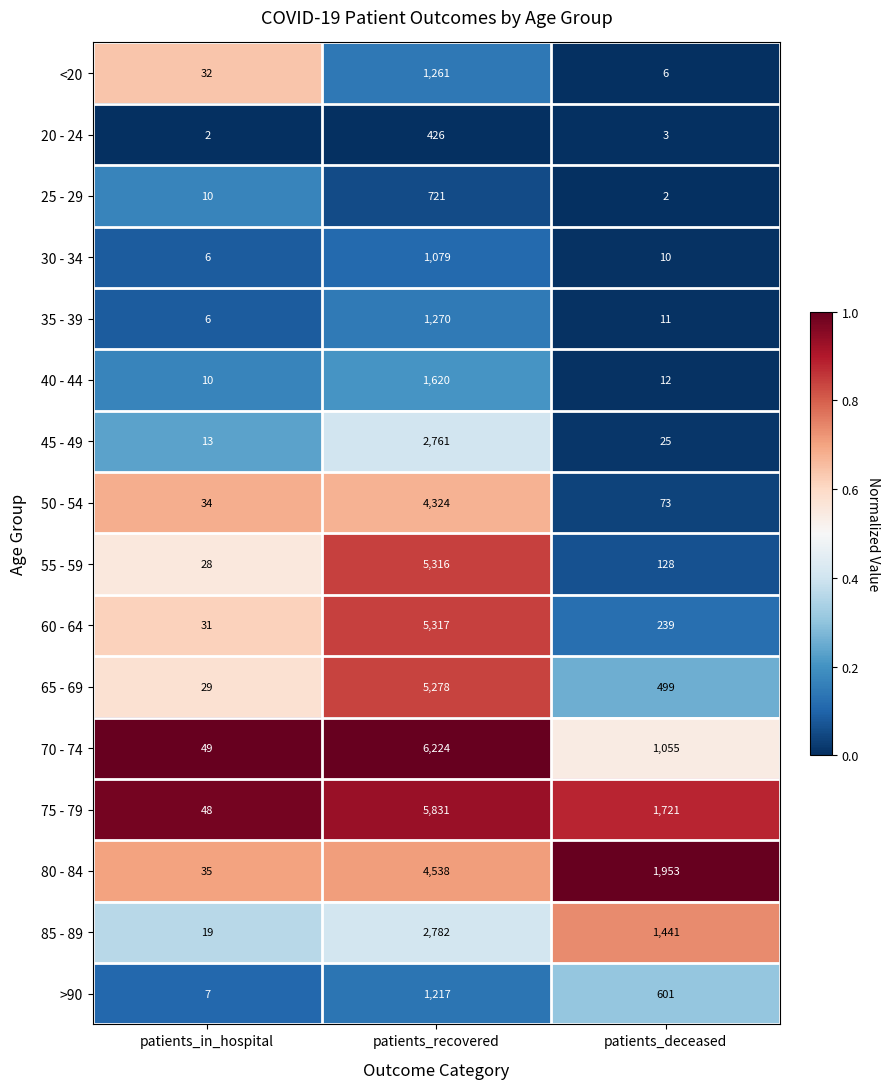

At which label does 45 - 49 first exceed 25?

patients_recovered